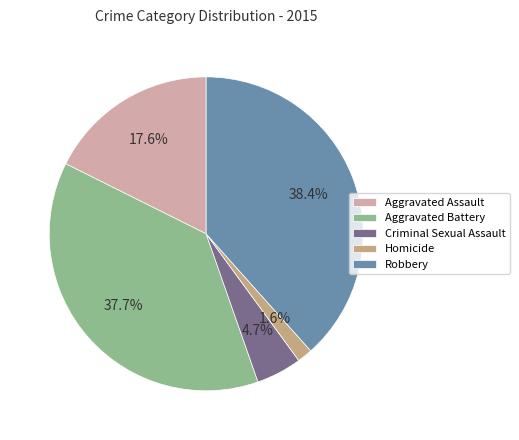

Which category has the smallest portion of the pie?

Homicide